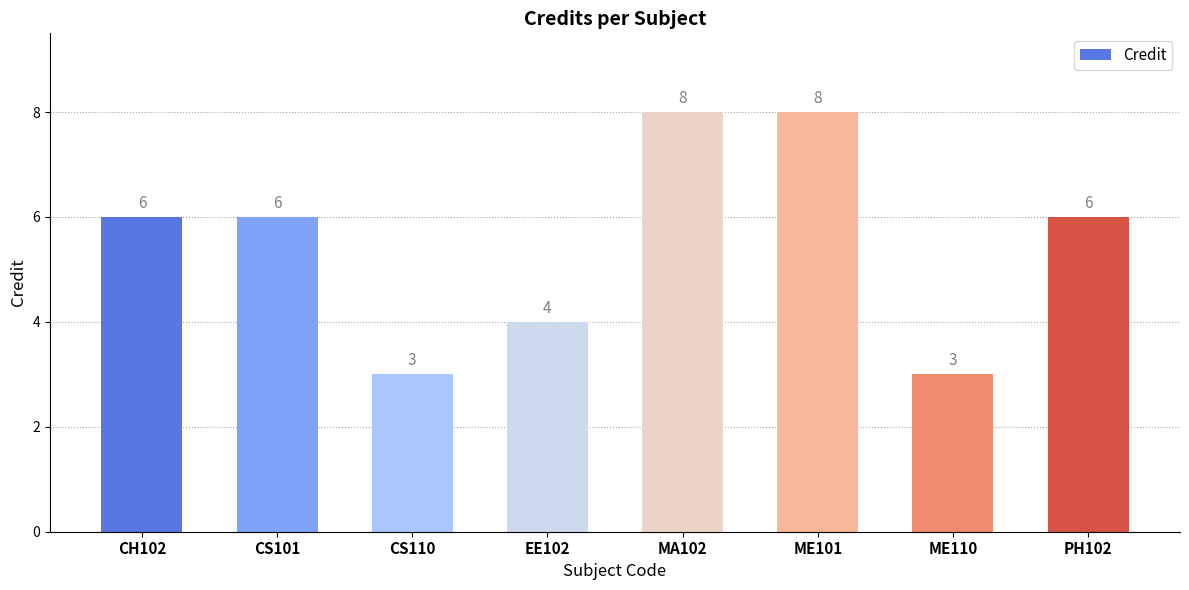

Approximately how many times larger is the value at CH102 compared to ME110?

2.0